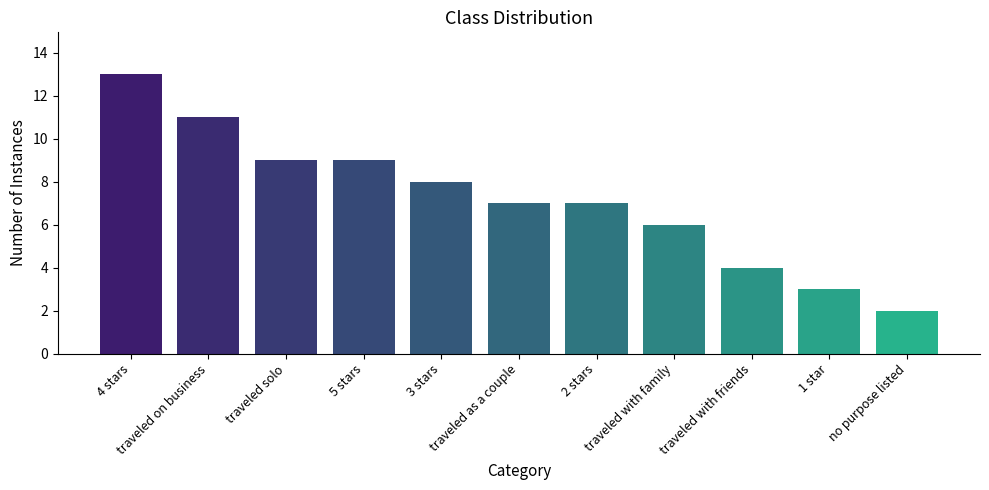

What is the label of the 4th bar from the right?

traveled with family